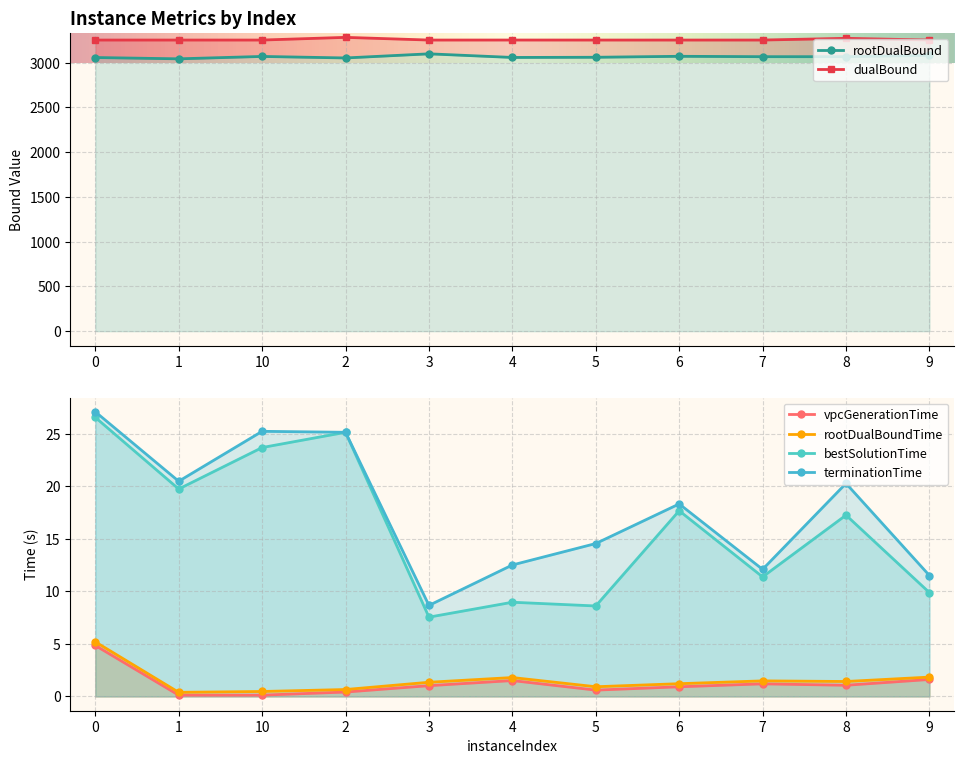

In rootDualBound, how many points are higher than both neighbors (excluding endpoints)?

3